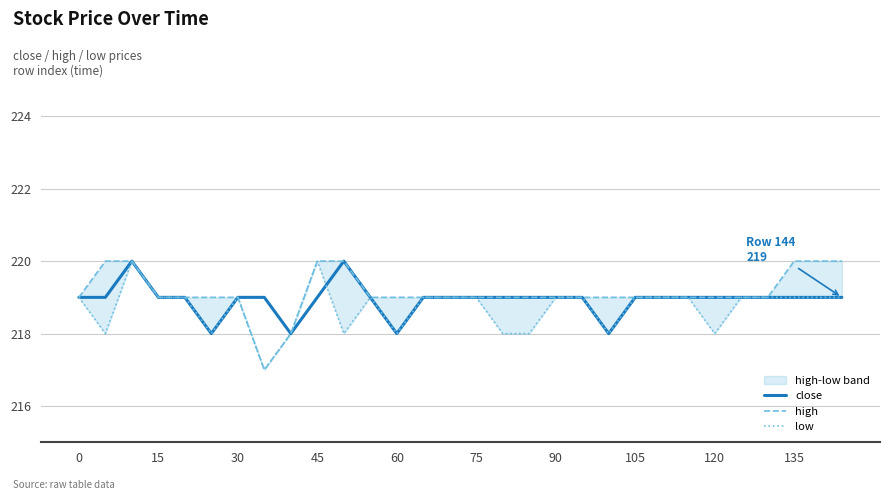

True or false: high and close intersect in this chart.

False